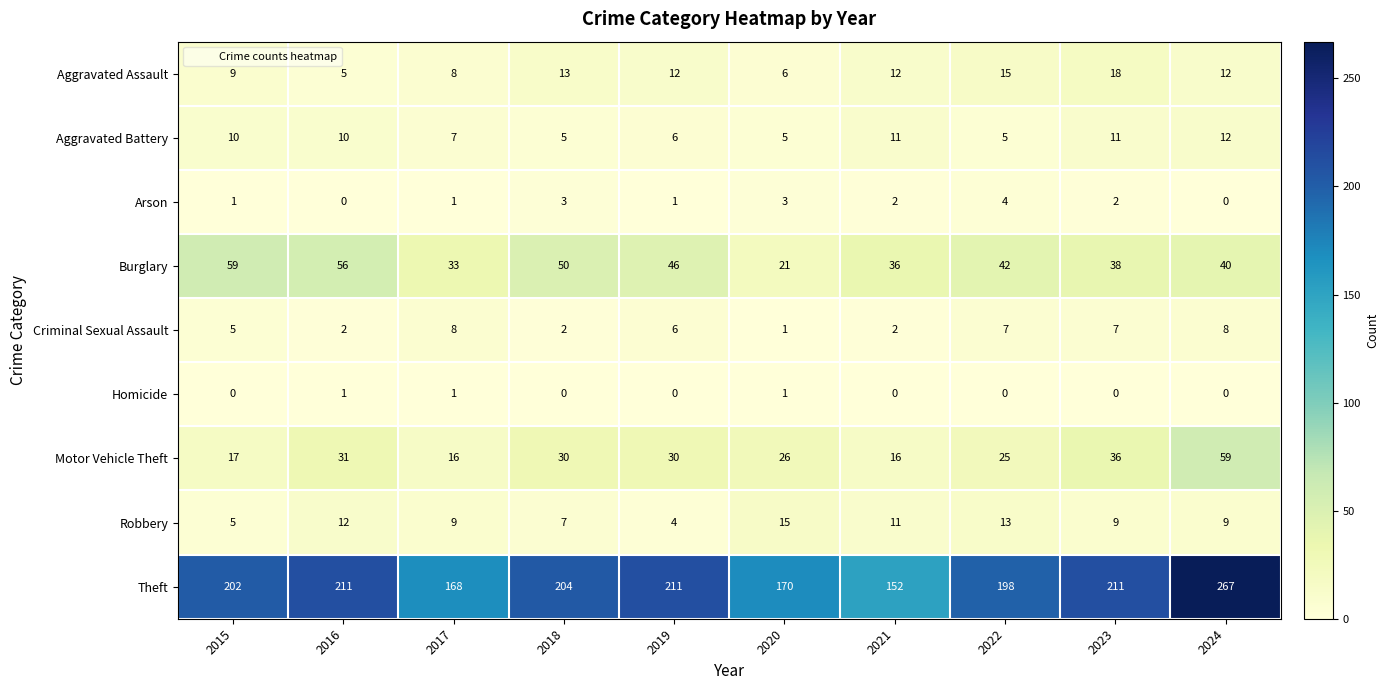

Which series has the largest total across all categories?

Theft